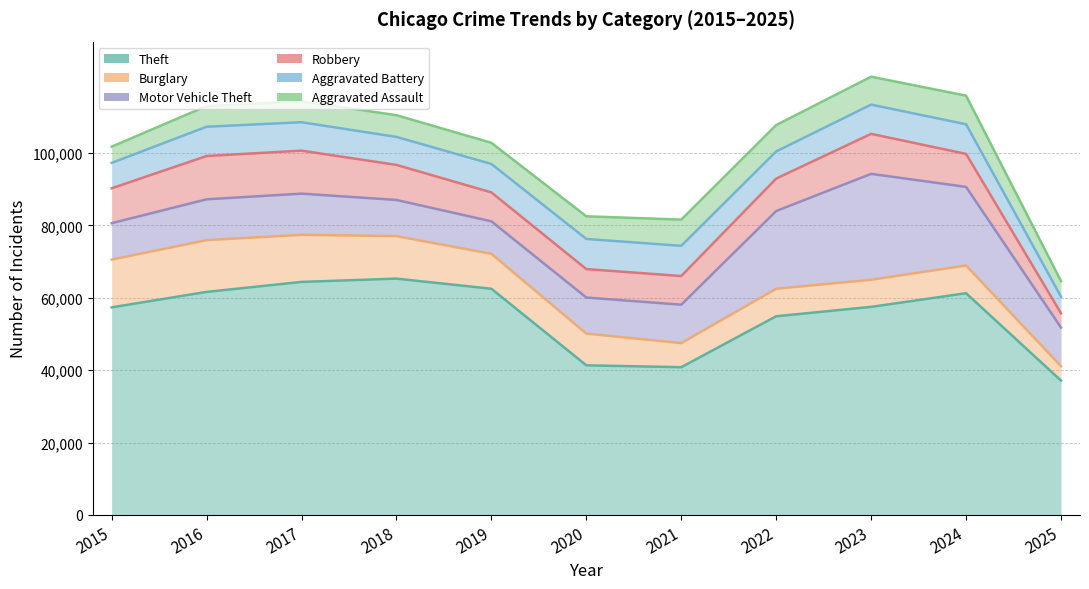

Does the chart display data point markers on the line(s)?

No